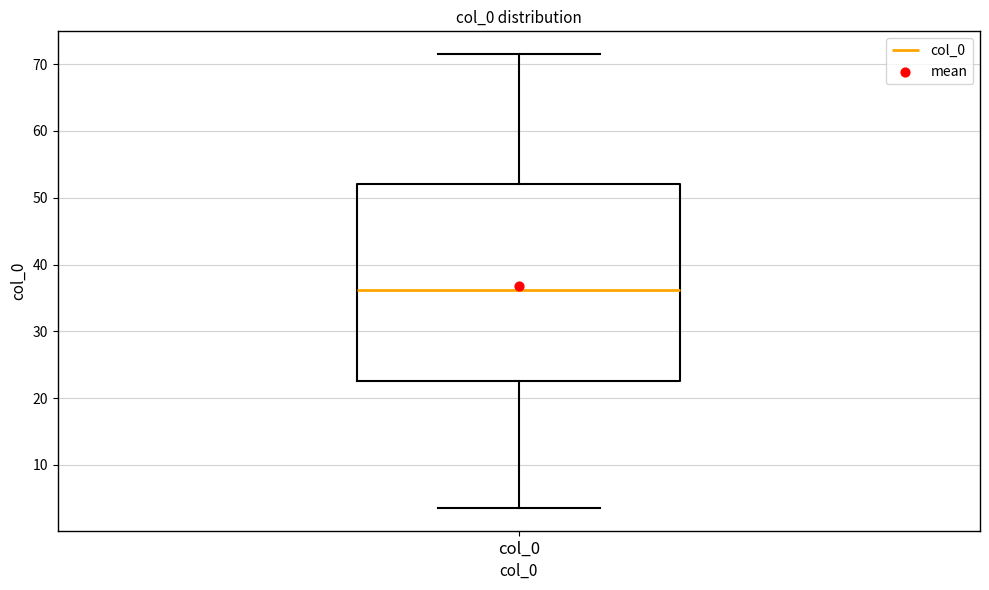

Transcribe this box plot: give where the median line is, the range the box spans, and where the two whiskers end, as read against the y-axis. The values are not printed on the chart, so give them approximately, as read against the axis.

median 36, box 23 to 52, whiskers 4 to 72